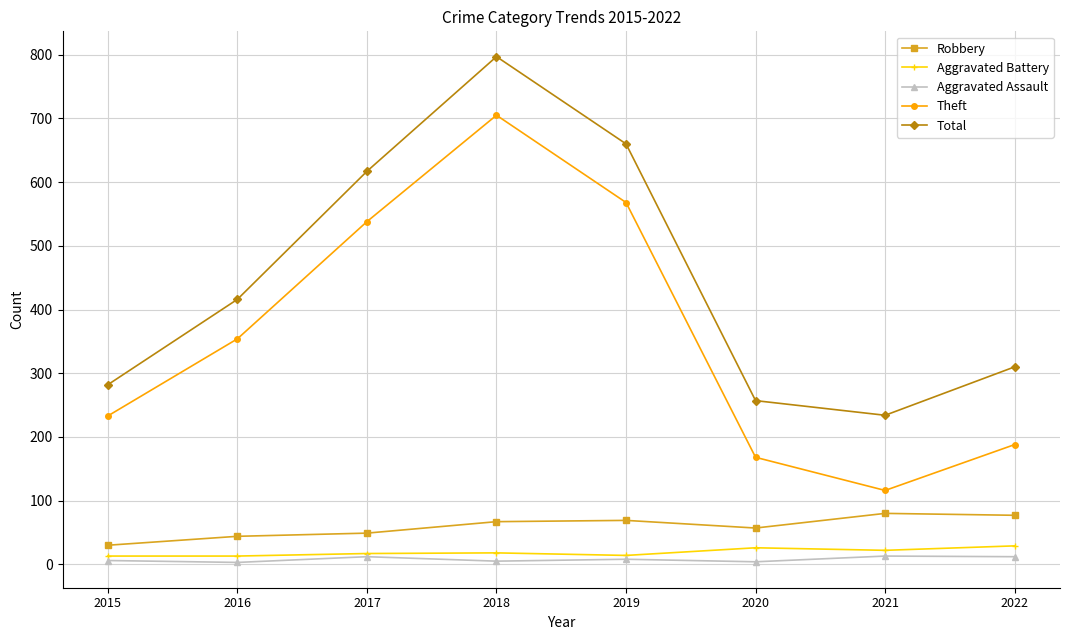

True or false: Total and Aggravated Assault intersect in this chart.

False